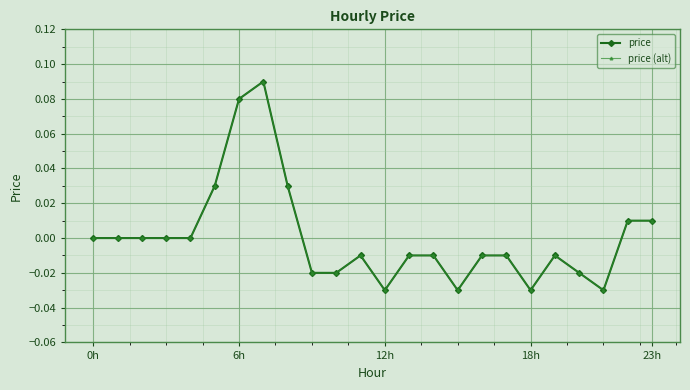

How many lines are shown in the chart?

2